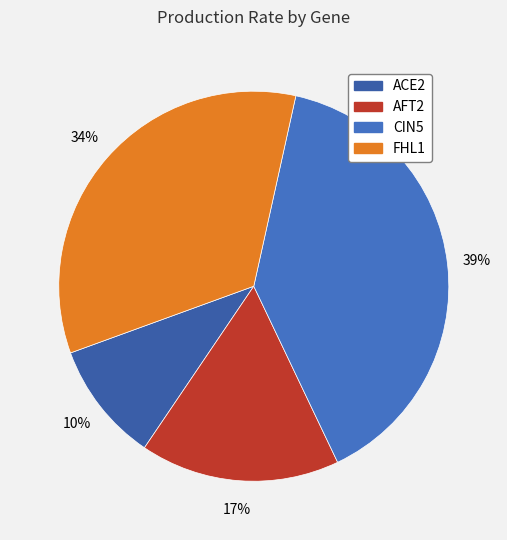

True or false: ACE2 accounts for 10% of the total.

True